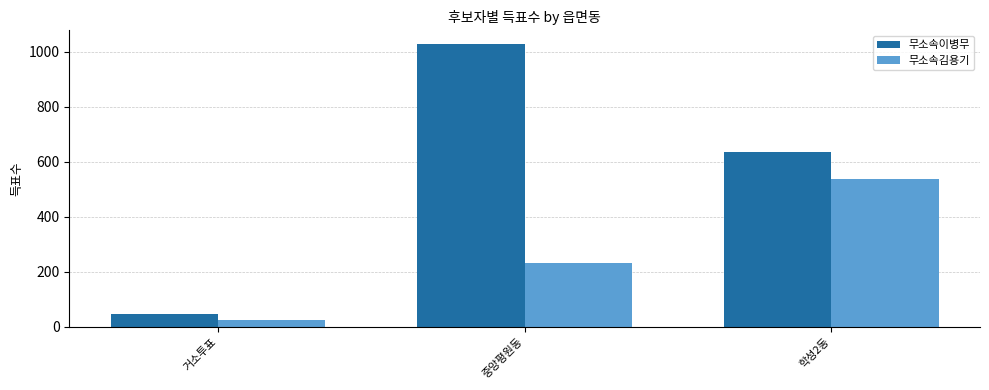

Reading left to right, transcribe all the data shown in this chart.

무소속이병무: 거소투표=46	중앙평원동=1026	학성2동=634
무소속김용기: 거소투표=24	중앙평원동=233	학성2동=538